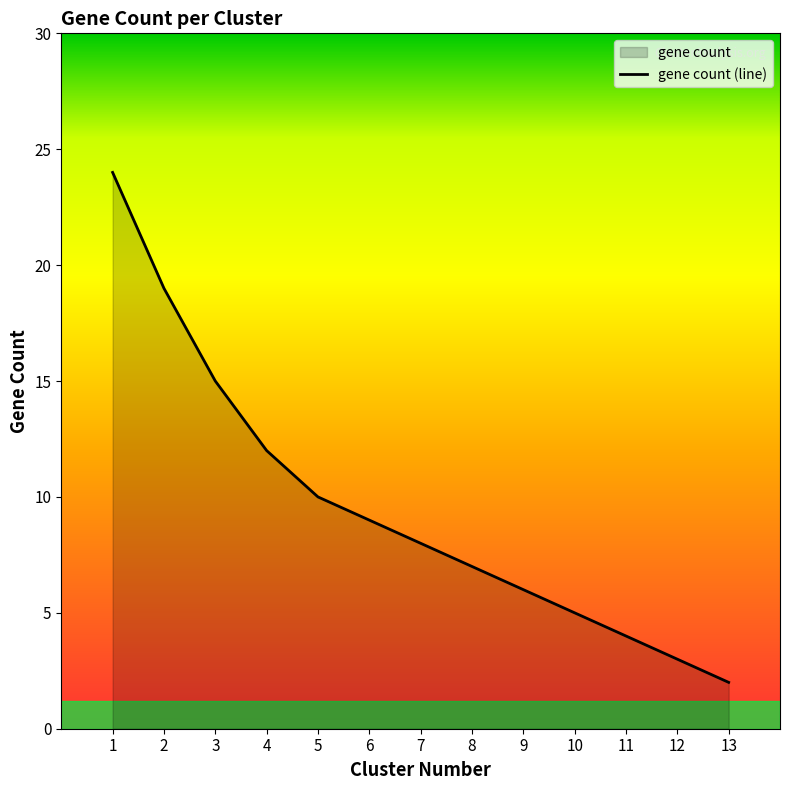

What is the sum of all values?

124